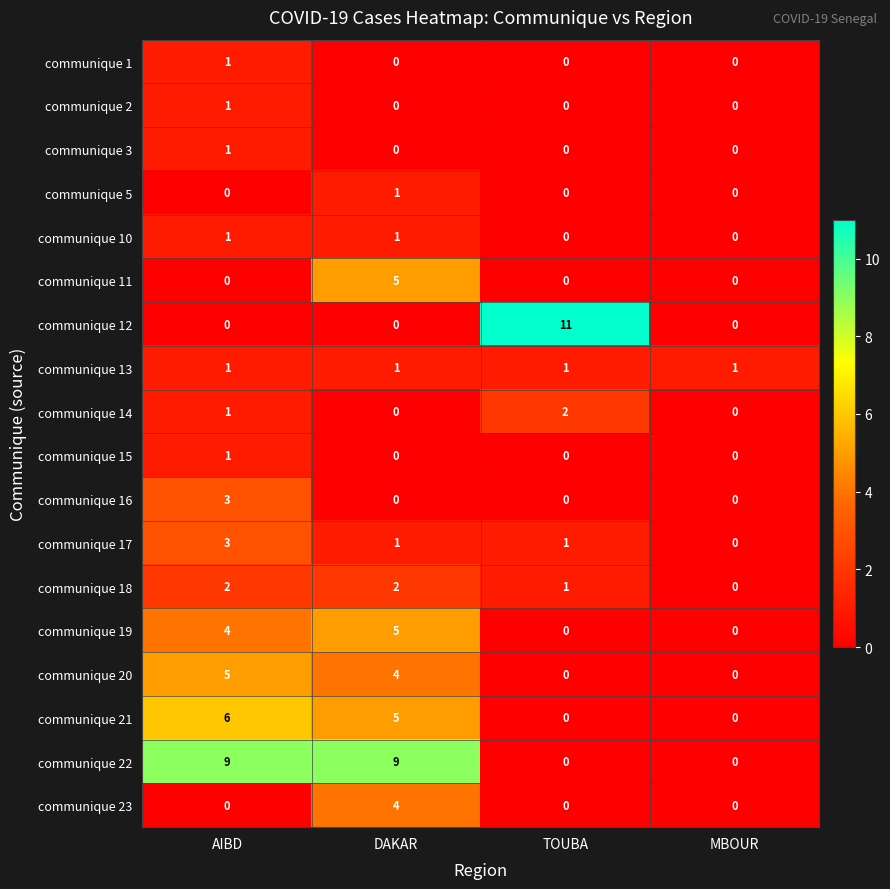

What is the greatest value displayed?

11